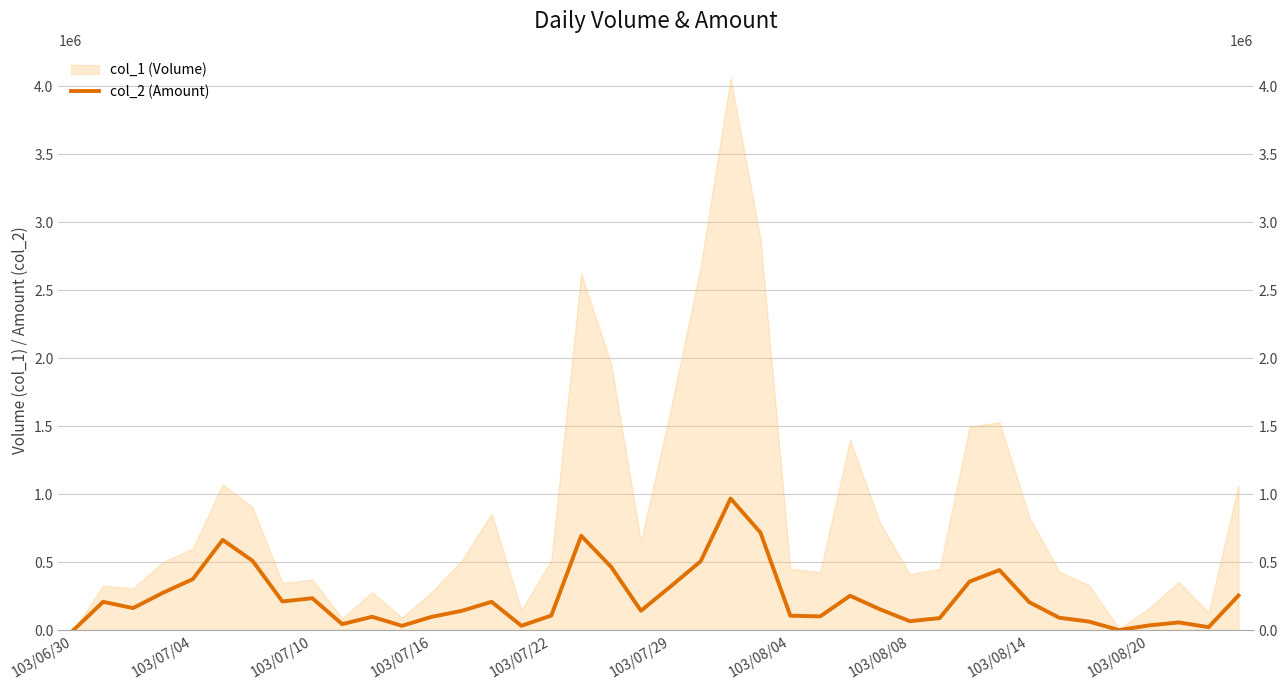

What is the change in value from 103/06/30 to 14?

+209370